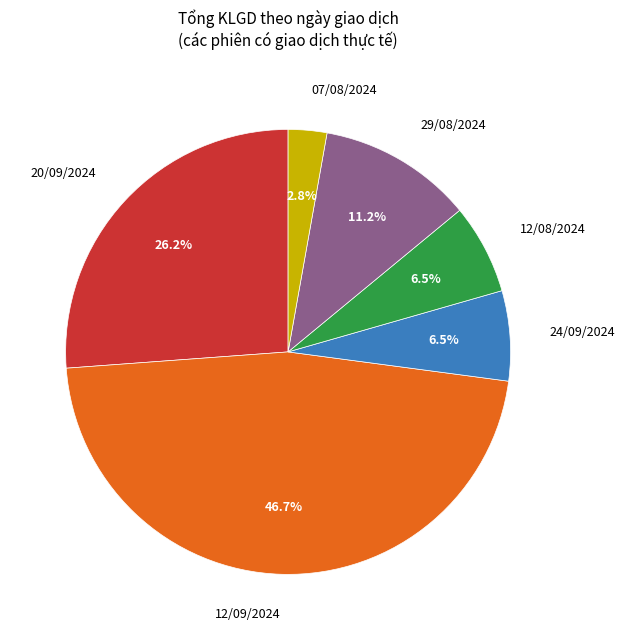

Count the number of slices in the pie.

6